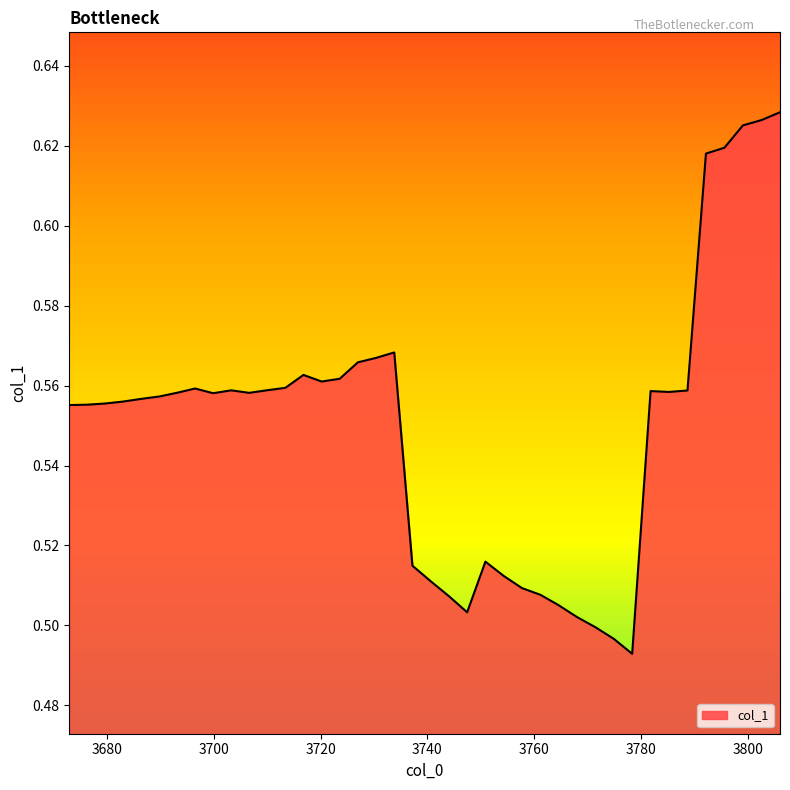

Does the chart have visible grid lines?

No